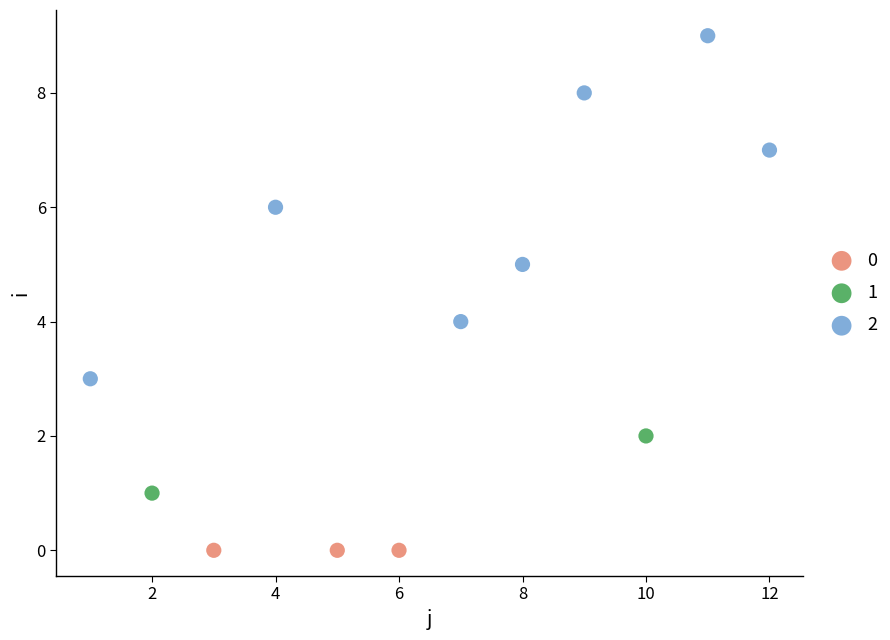

What are all the series names shown in the legend?

0, 1, 2